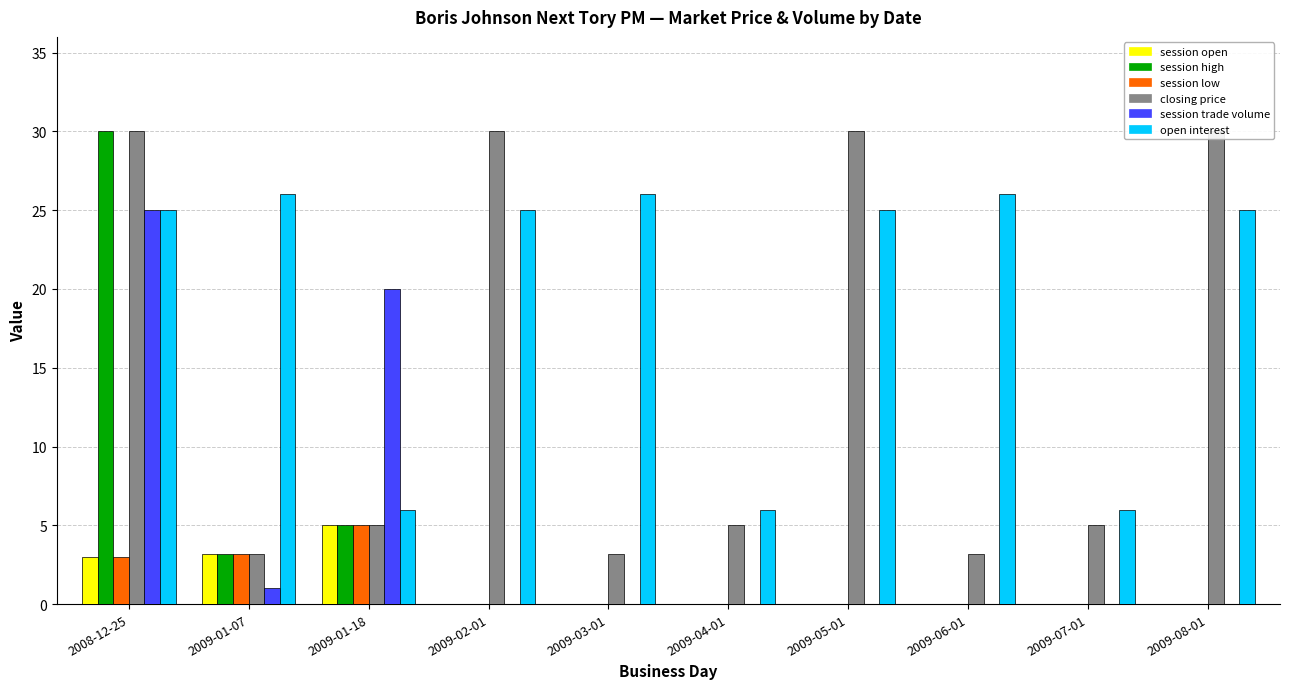

Which category has the lowest value in the session open series?

2009-02-01